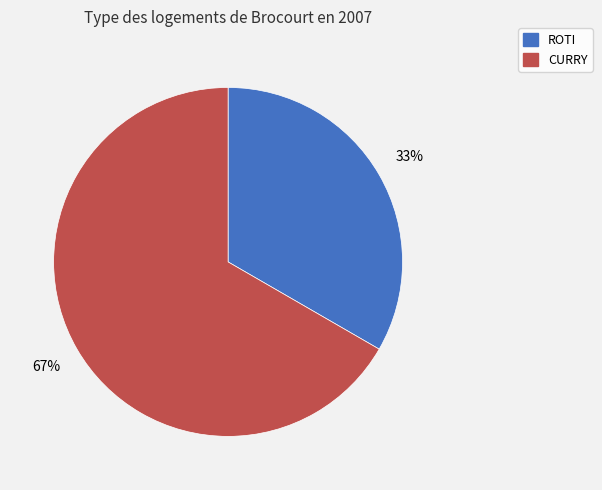

How many segments does this pie chart have?

2